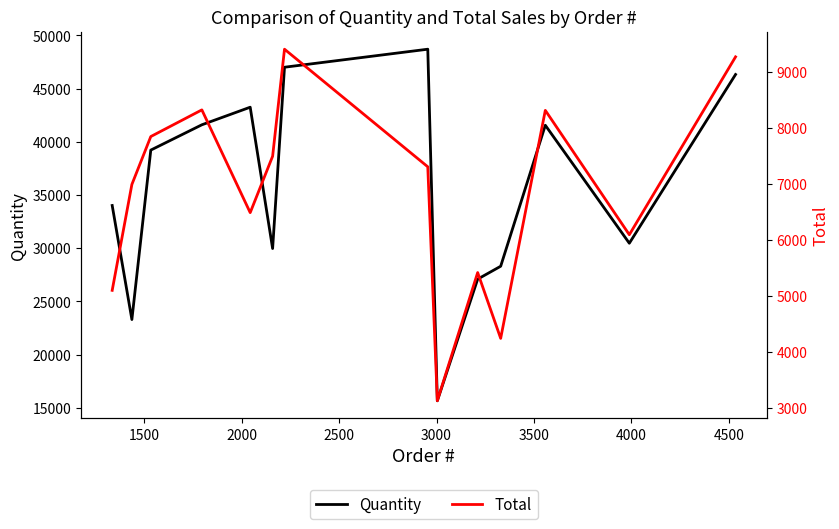

What is the lowest value of the Quantity series?

15667